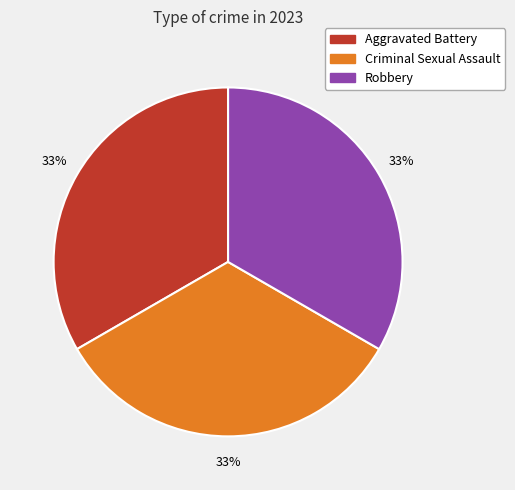

To the nearest percent, what is the average slice percentage?

33%